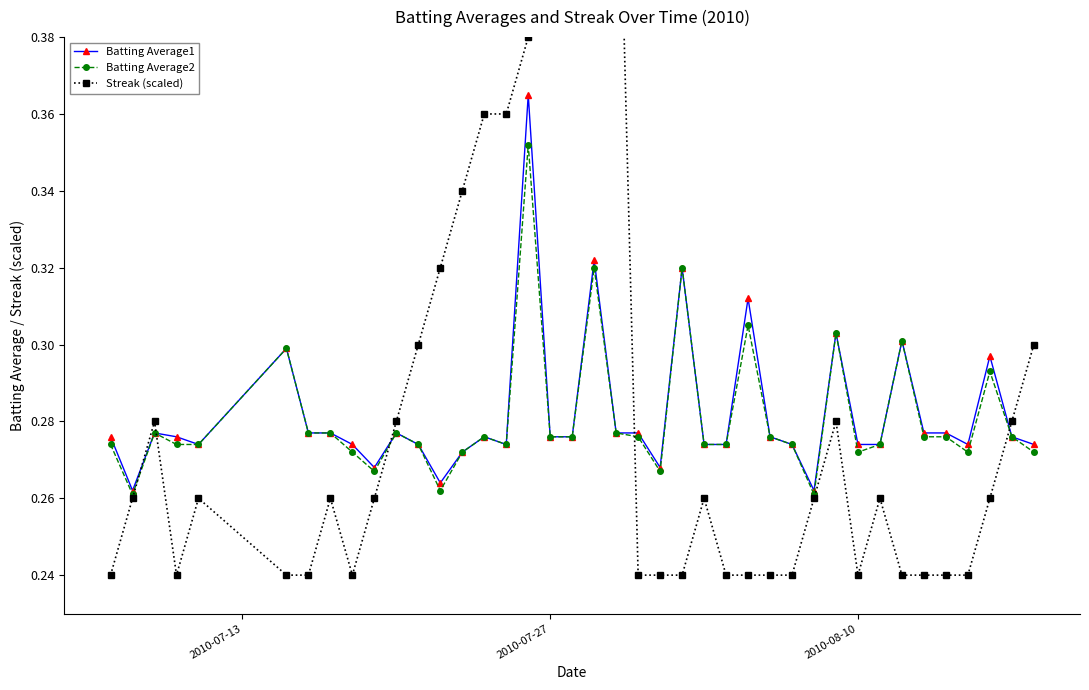

How many intersections are there between Streak (scaled) and Batting Average1?

5